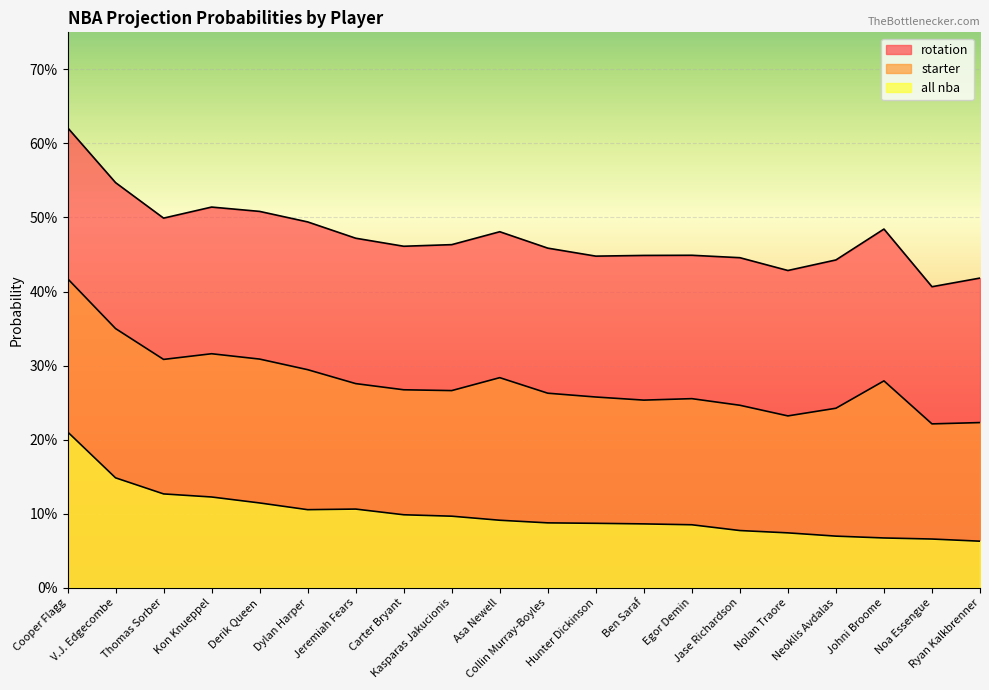

What is the average value of the starter series?

0.3